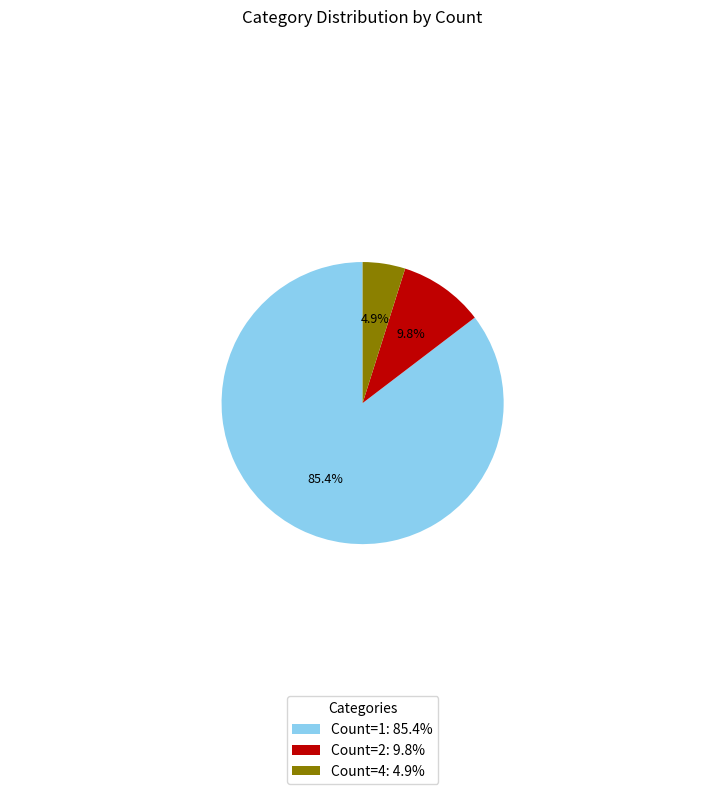

Combined, do Count=4: 4.9% and Count=1: 85.4% account for over 50%?

Yes